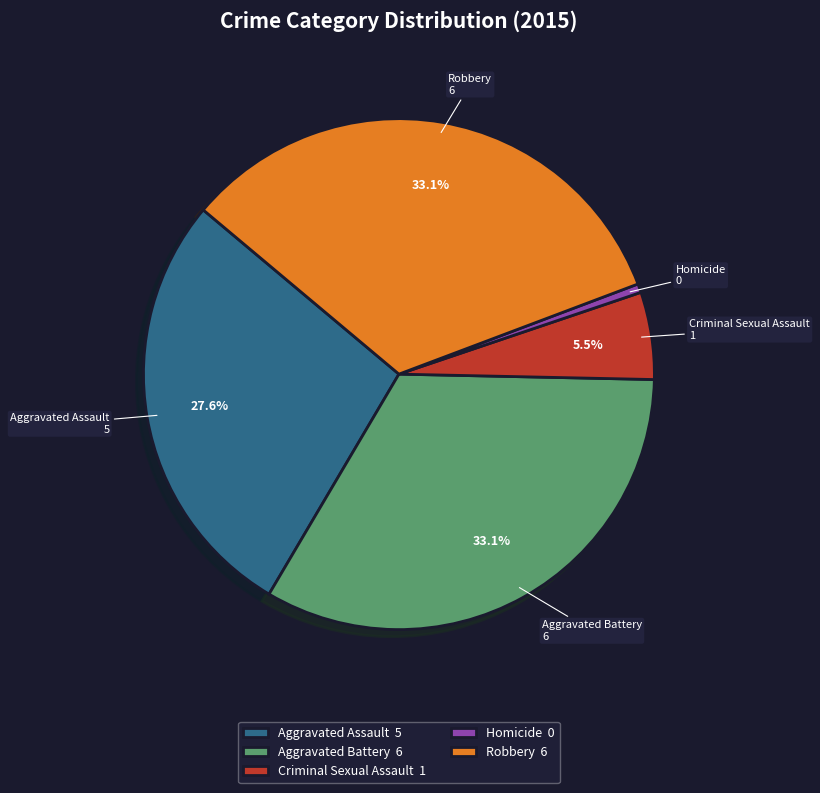

True or false: Aggravated Assault accounts for 34% of the total.

False